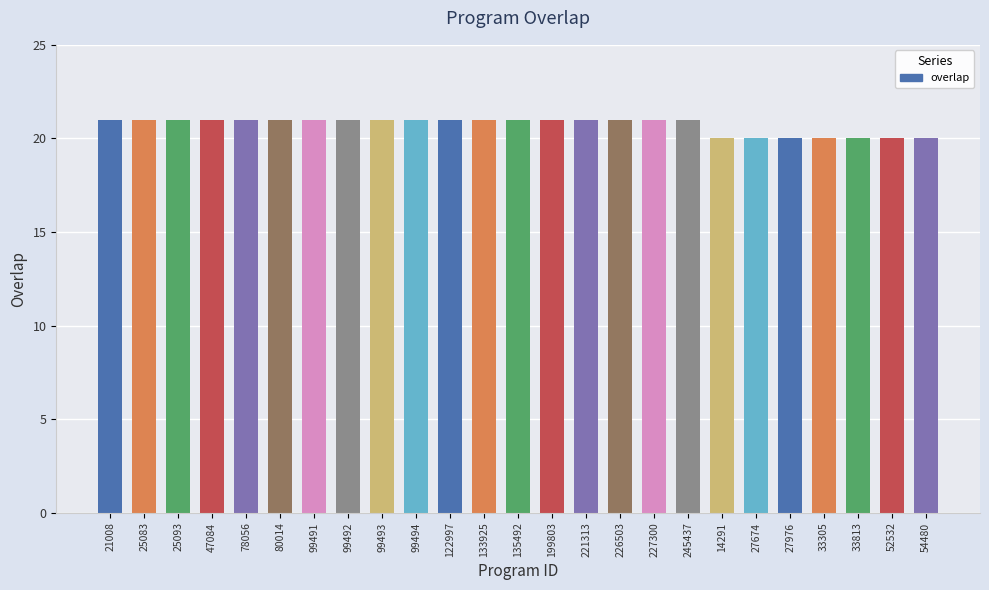

The value at 80014 is 10. True or false?

False